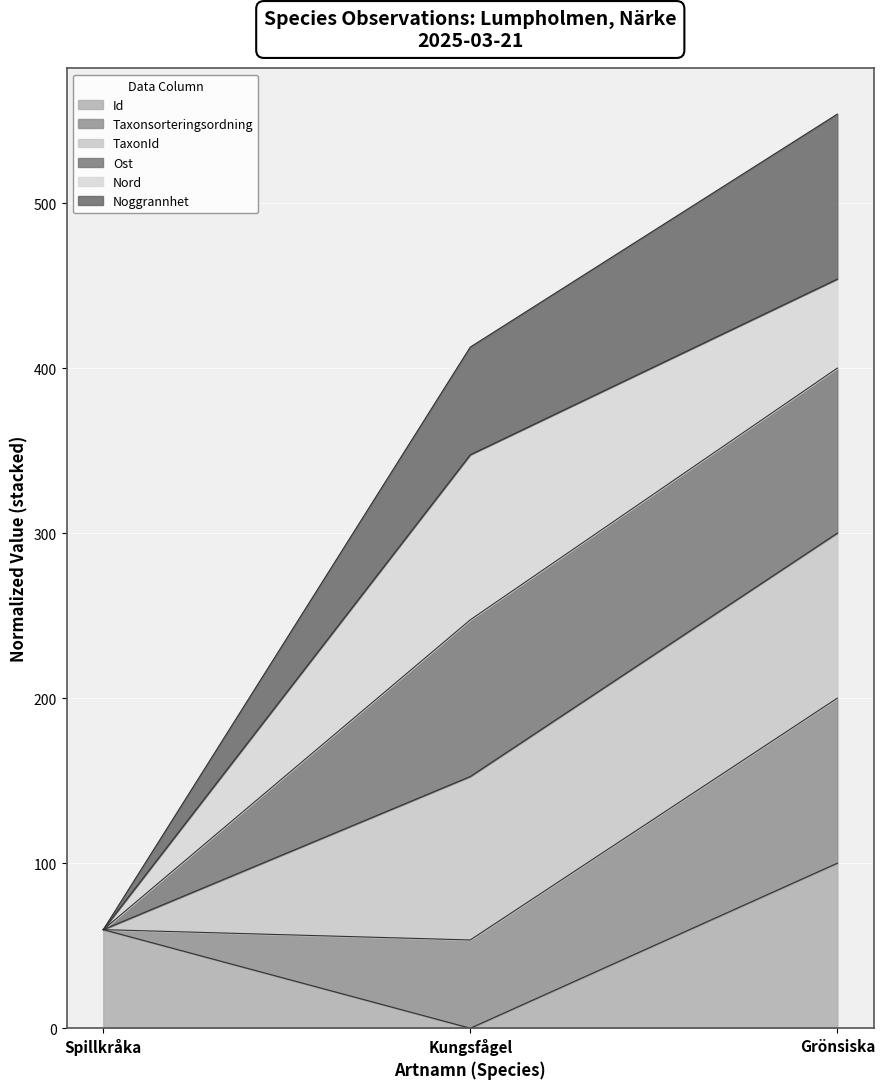

Which has a higher value, Grönsiska or Kungsfågel?

Grönsiska